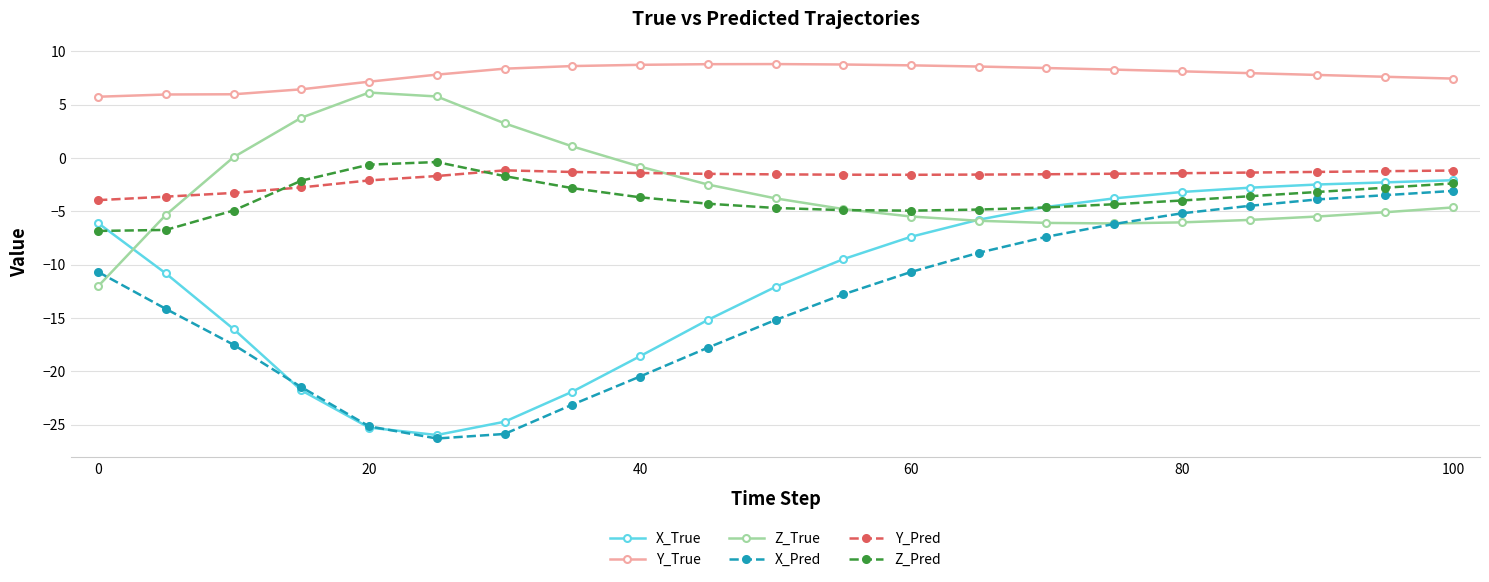

What is the difference between the maximum and minimum values in the Y_Pred series?

2.8